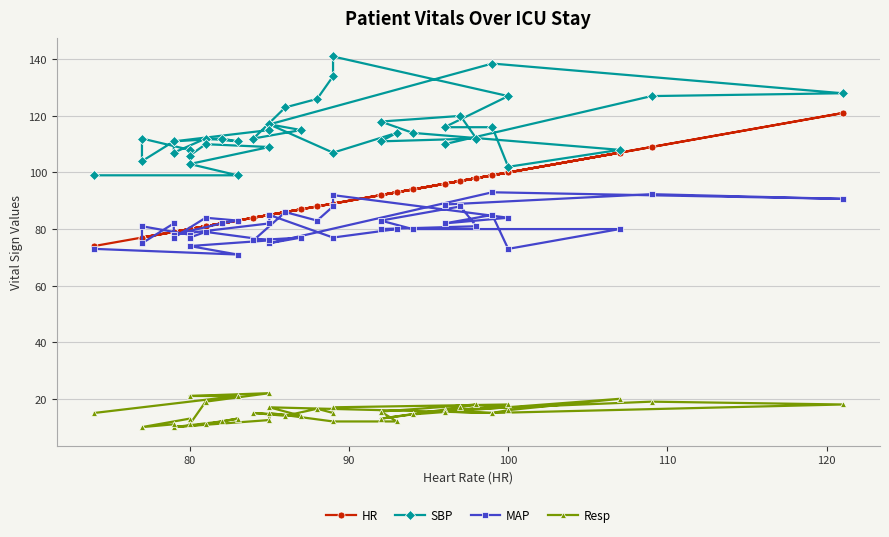

True or false: SBP and HR intersect in this chart.

False